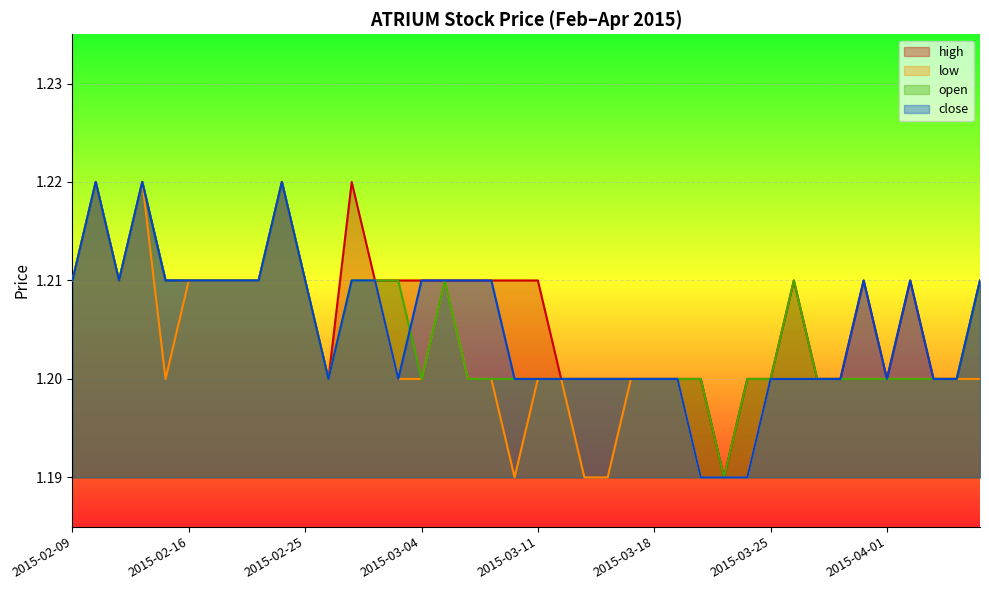

Which category has the highest value in the low series?

2015-02-10